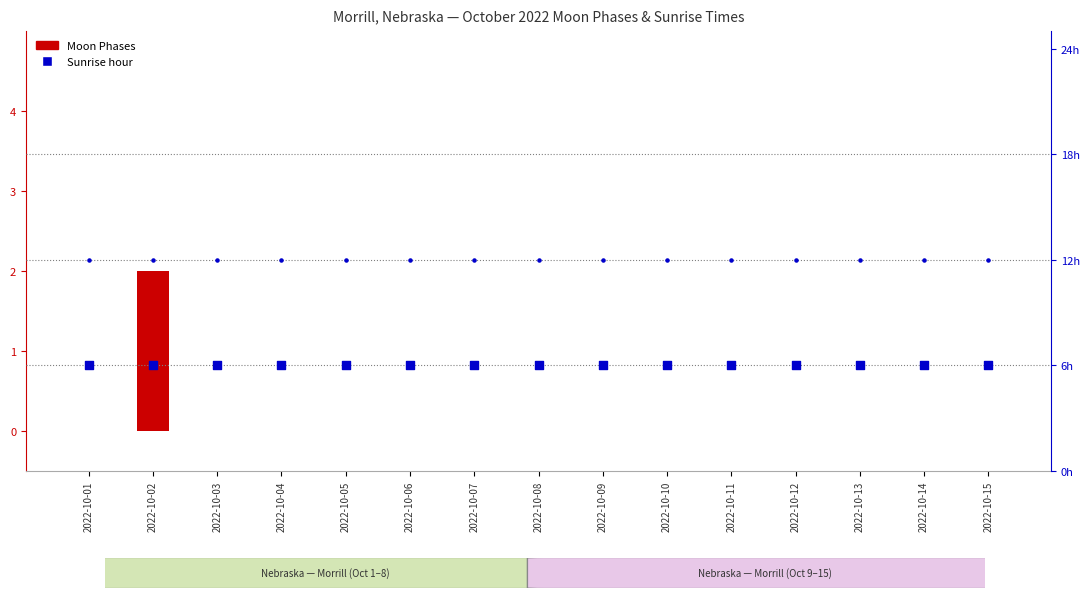

What is the total value across all series at 2022-10-03?

18